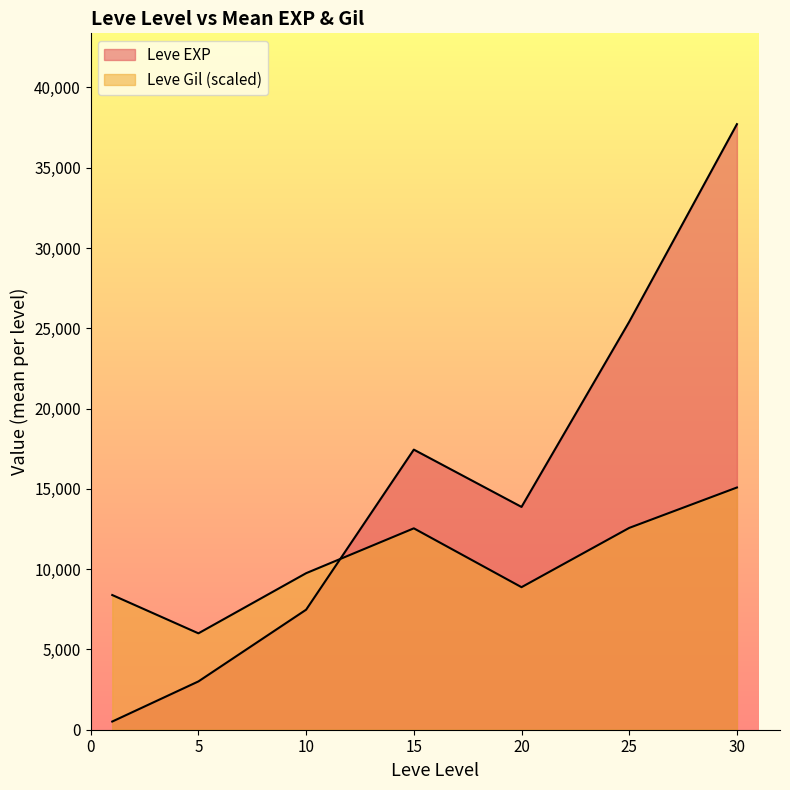

True or false: Leve Gil has a value of 690 at 1.

True